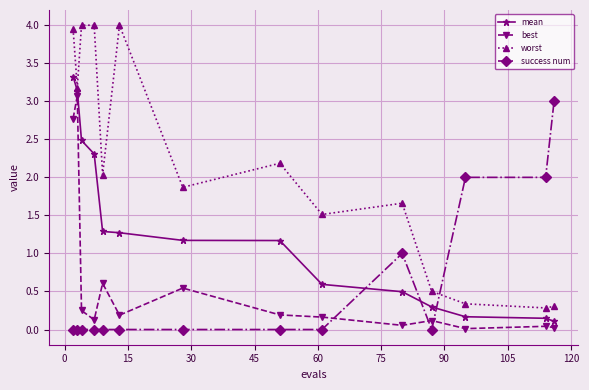

How many data points does each series have?

14